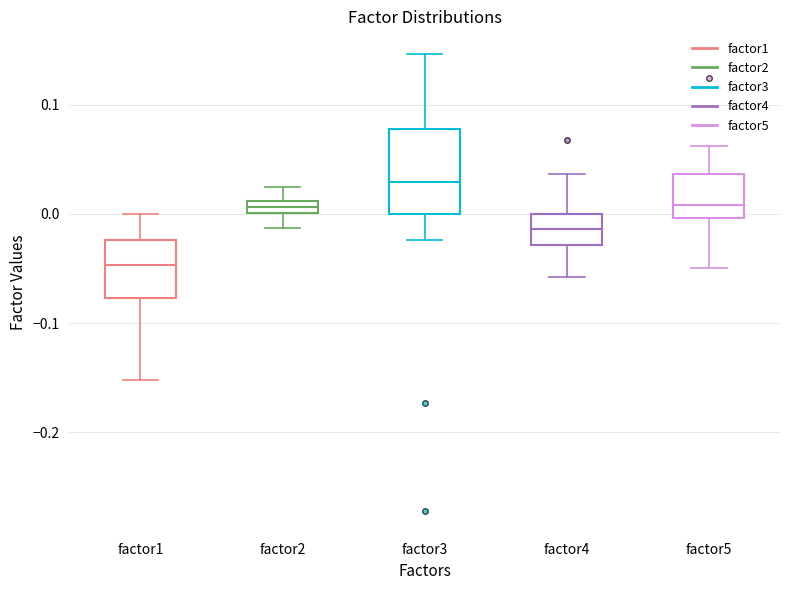

Where does the lower whisker of the box for factor4 end on the y-axis? The values are not printed on the chart, so give them approximately, as read against the axis.

-0.06